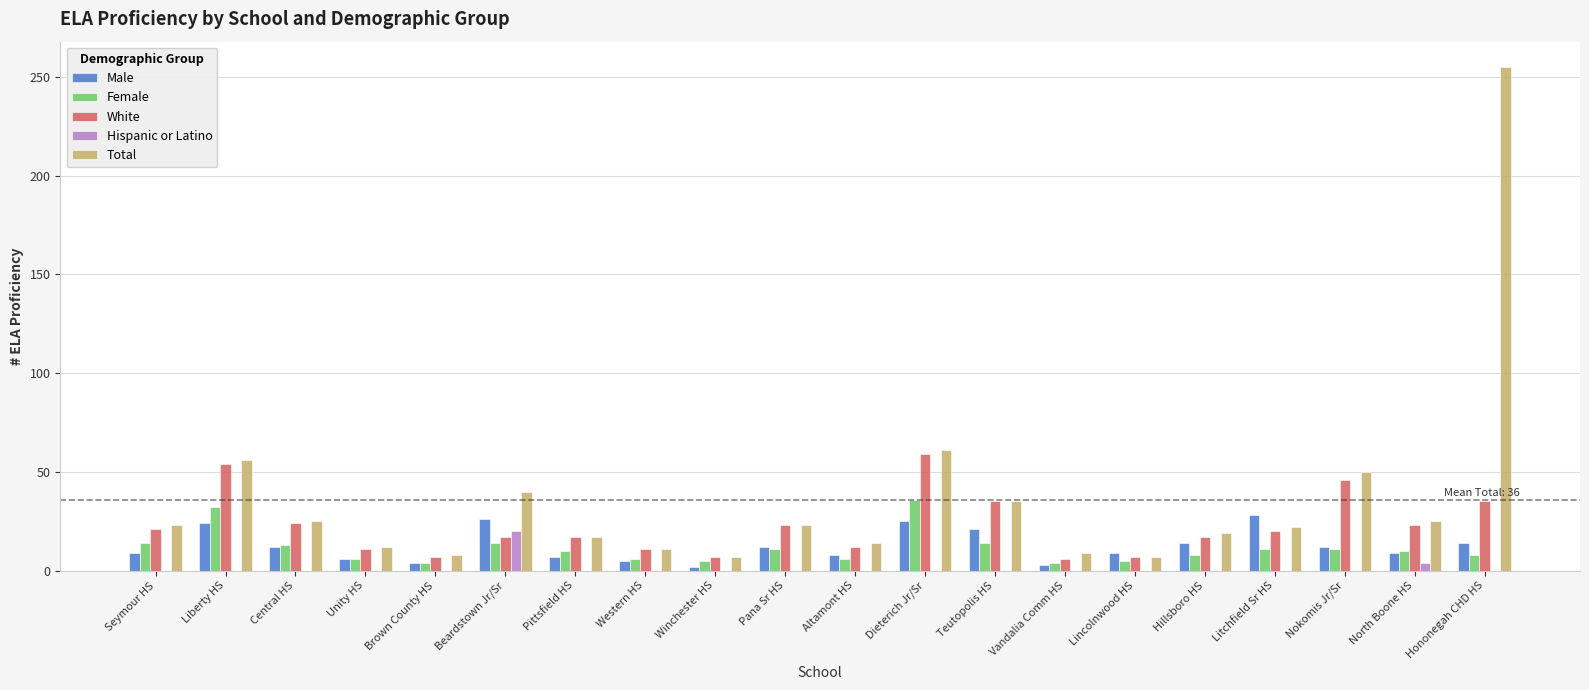

What are all the series names shown in the legend?

Male, Female, White, Hispanic or Latino, Total